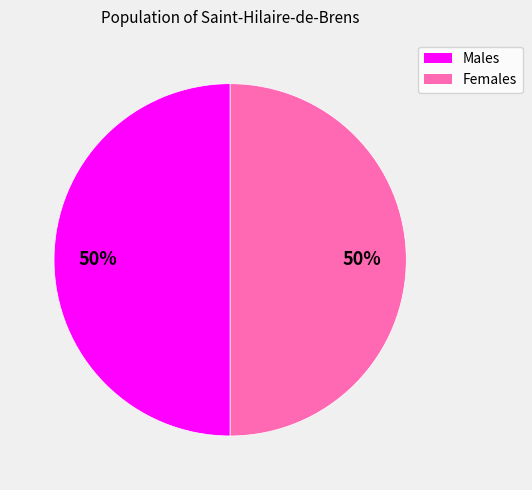

To the nearest percent, what is the average slice percentage?

50%